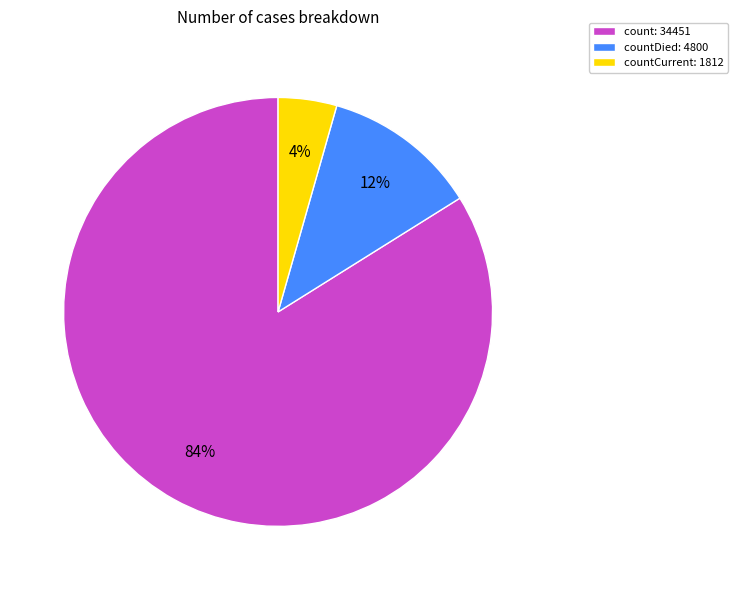

The countCurrent: 1812 slice represents 4% of the pie. True or false?

True